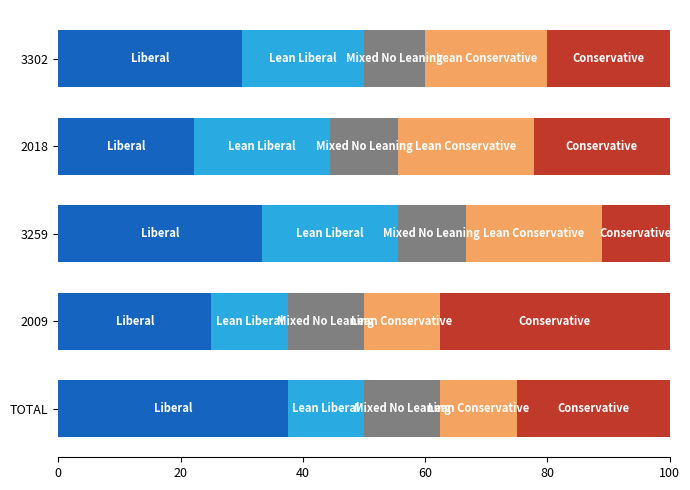

What is the total value across all series at TOTAL?

100.0